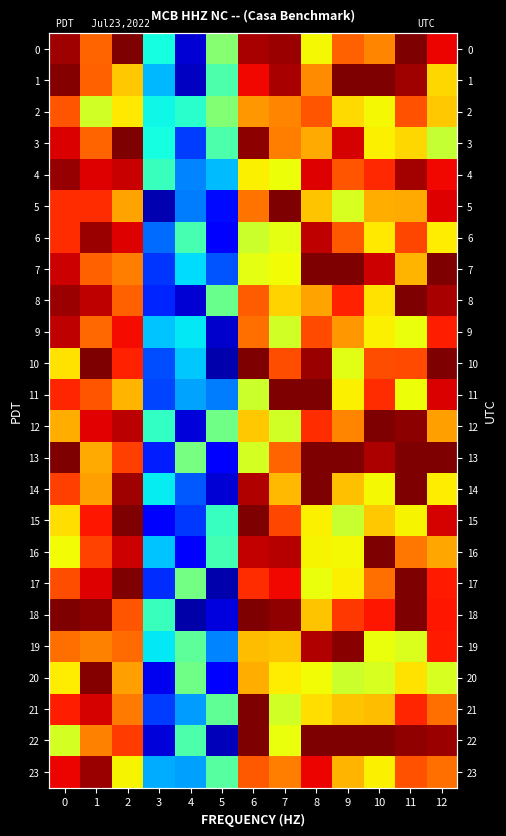

The value of 21 at 7 is 1.6. True or false?

True